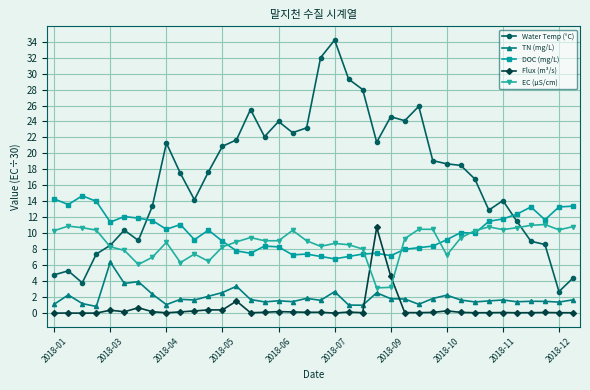

What are all the series names shown in the legend?

Water Temp (°C), TN (mg/L), DOC (mg/L), Flux (m³/s), EC (μS/cm)